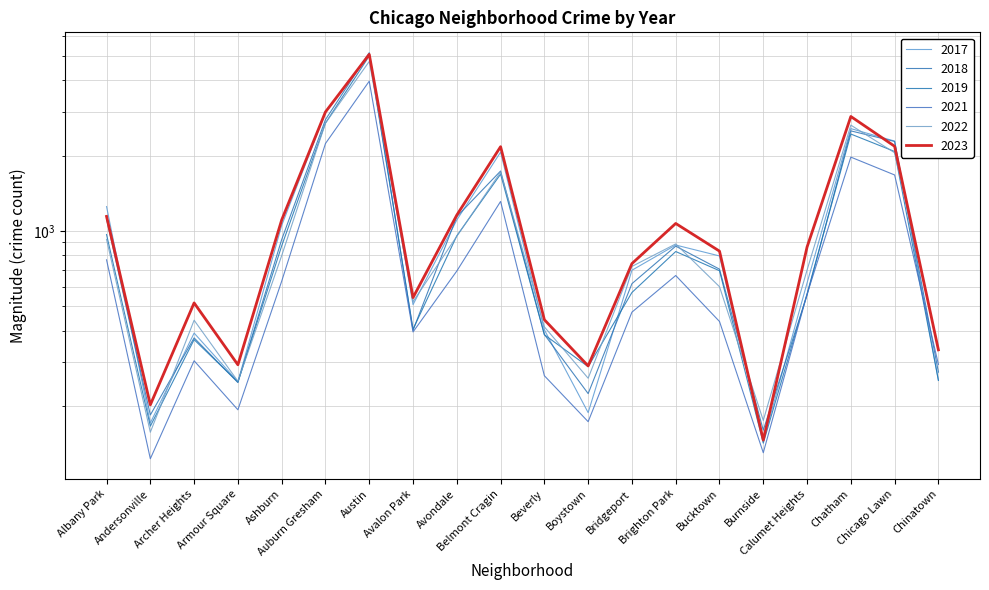

What position from the left is Bucktown?

15